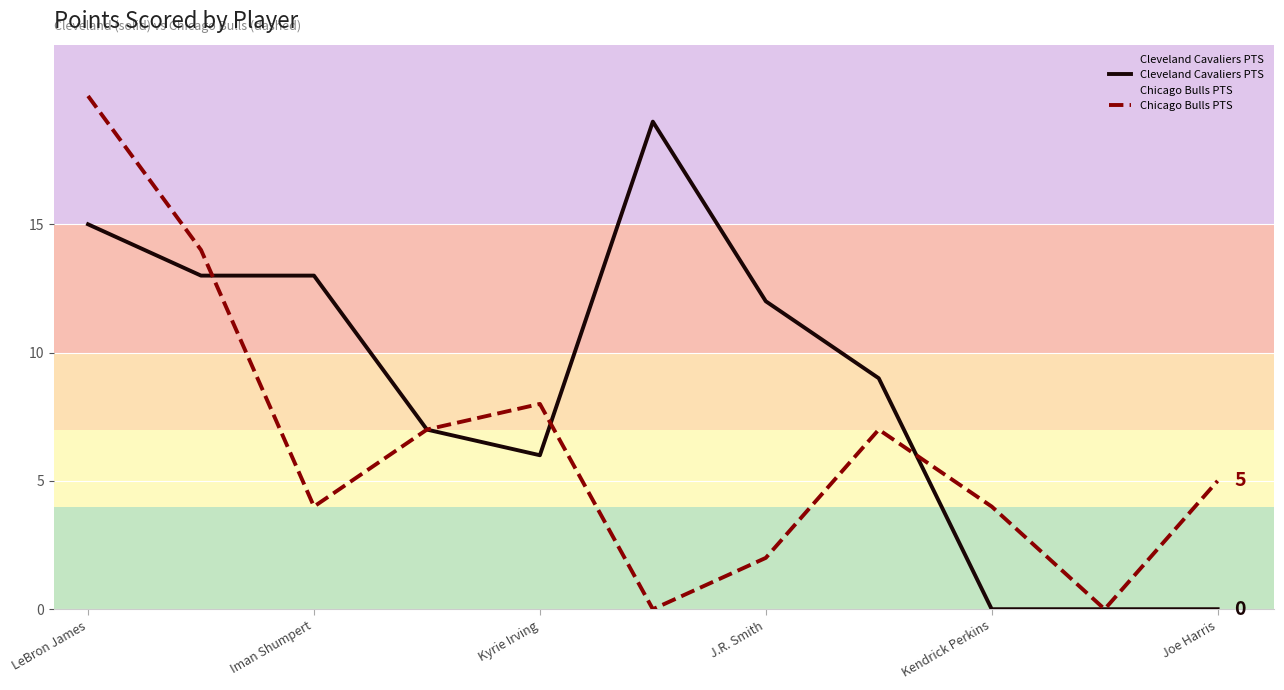

At Kyrie Irving, list the series in order from smallest to largest.

Cleveland Cavaliers PTS, Chicago Bulls PTS